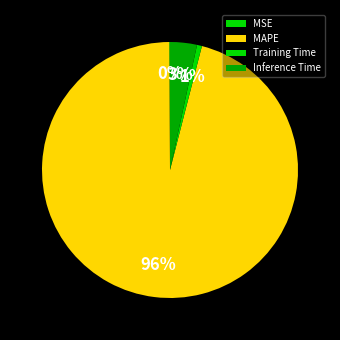

The MSE slice represents 0% of the pie. True or false?

True